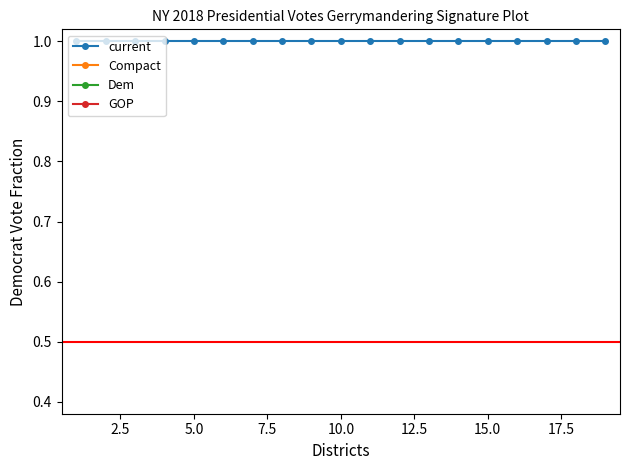

True or false: GOP has a value of 1 at 10.0.

False